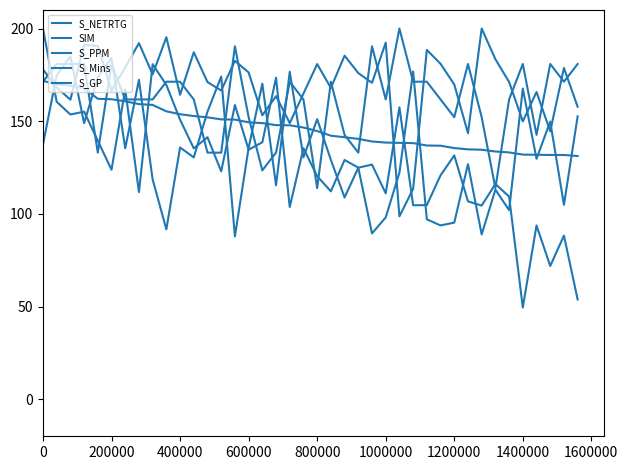

How many lines are shown in the chart?

5